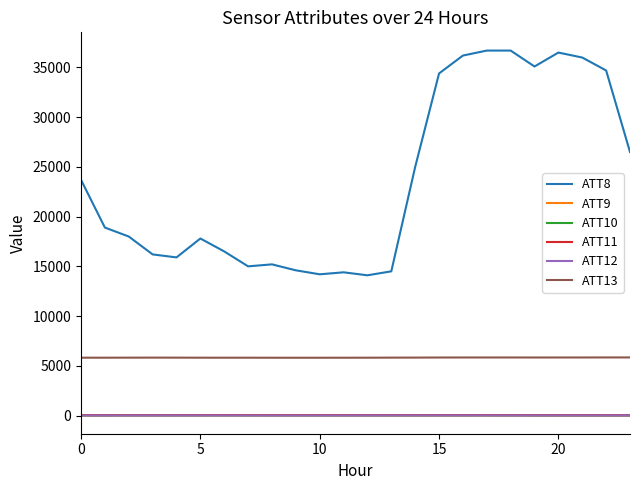

What is the highest value of the ATT8 series?

36700.0